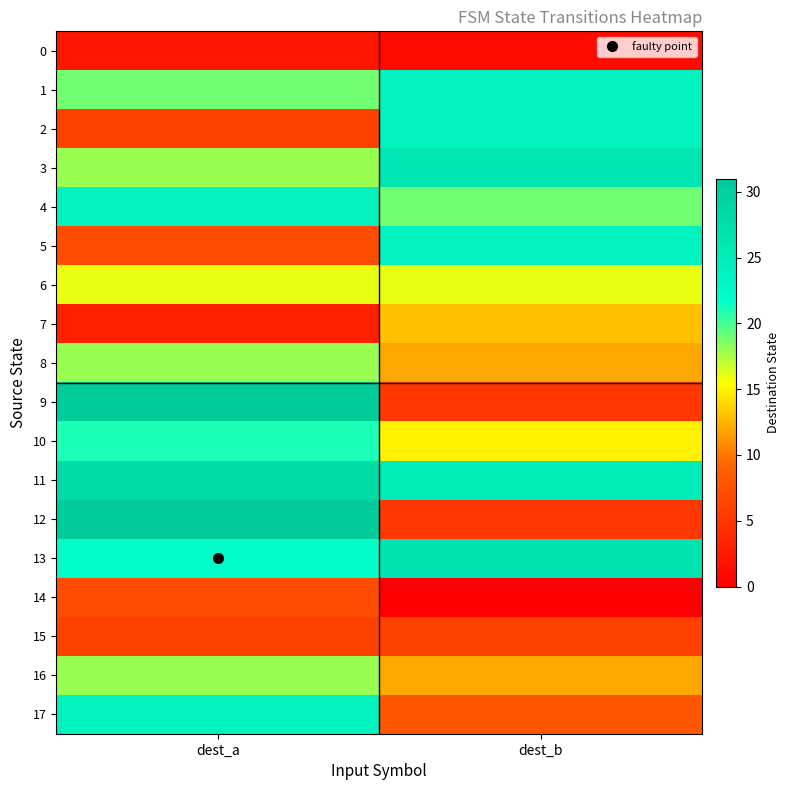

At which category does the chart reach its peak across all series?

dest_a